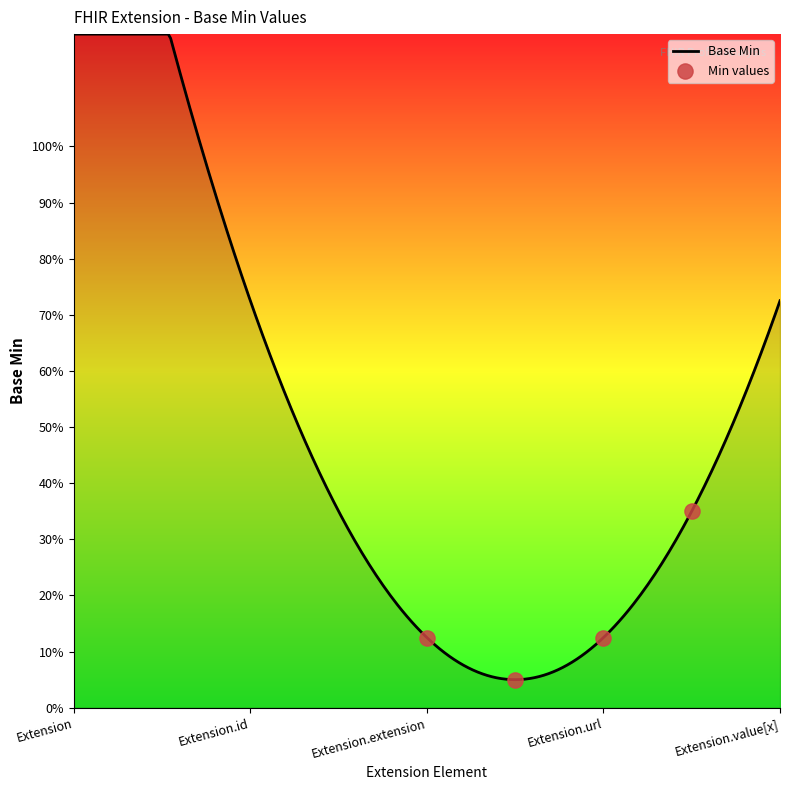

Which has a higher value, Extension or Extension.extension?

Extension